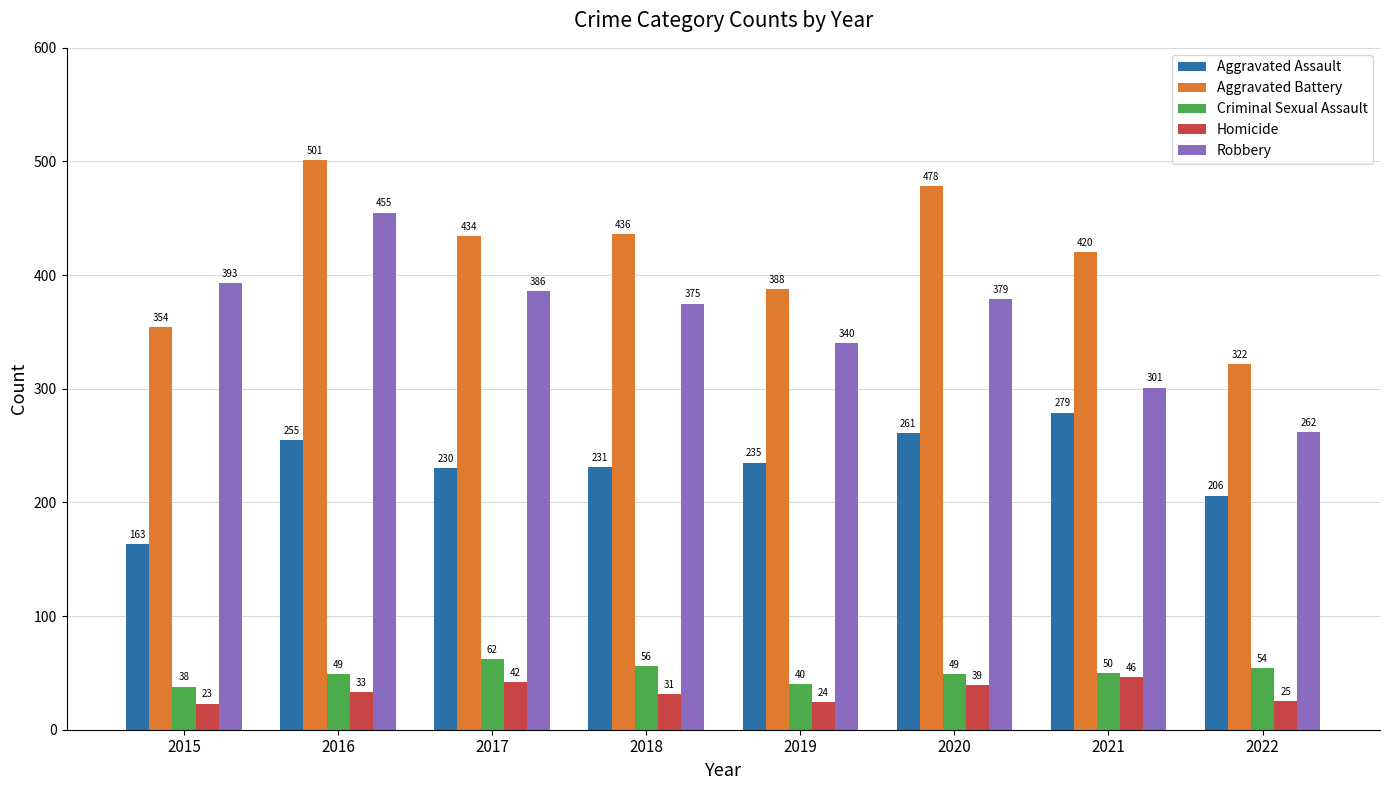

What is the difference between the maximum and second lowest values in the Aggravated Assault series?

73